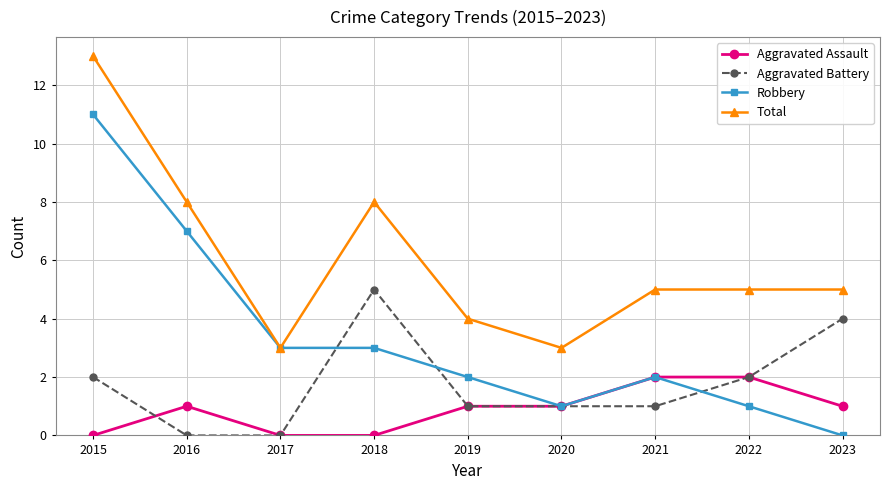

Which series has the largest total across all categories?

Total